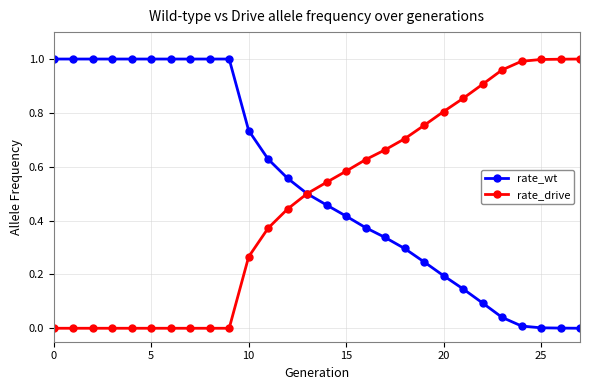

Which series has the largest total across all categories?

rate_wt